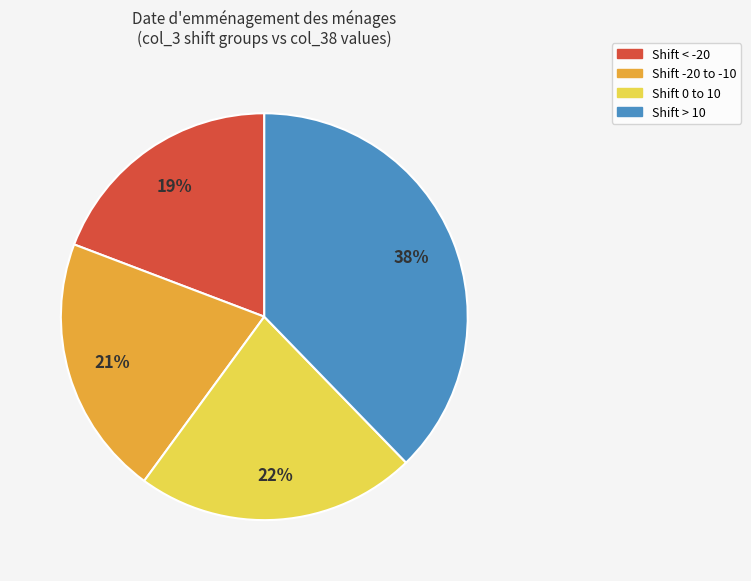

Between Shift > 10 and Shift < -20, which is larger?

Shift > 10